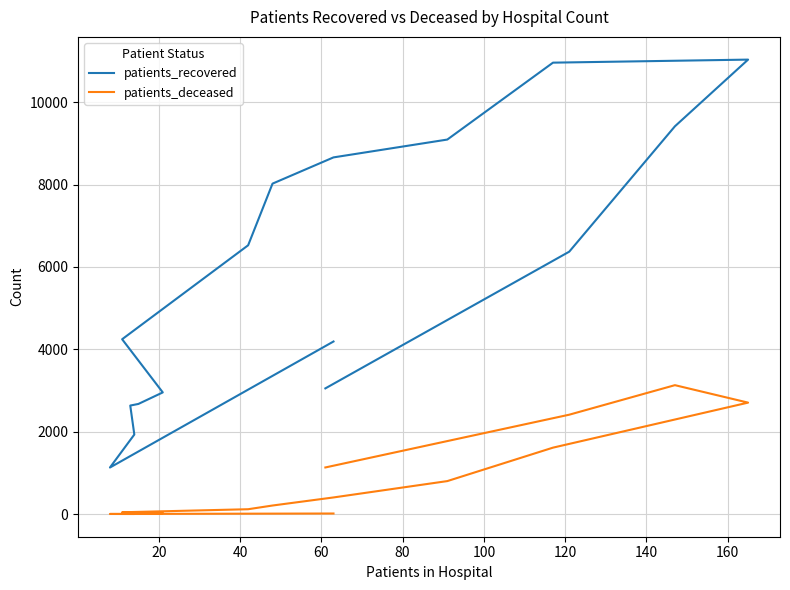

What is the sum of all patients_deceased values?

12657